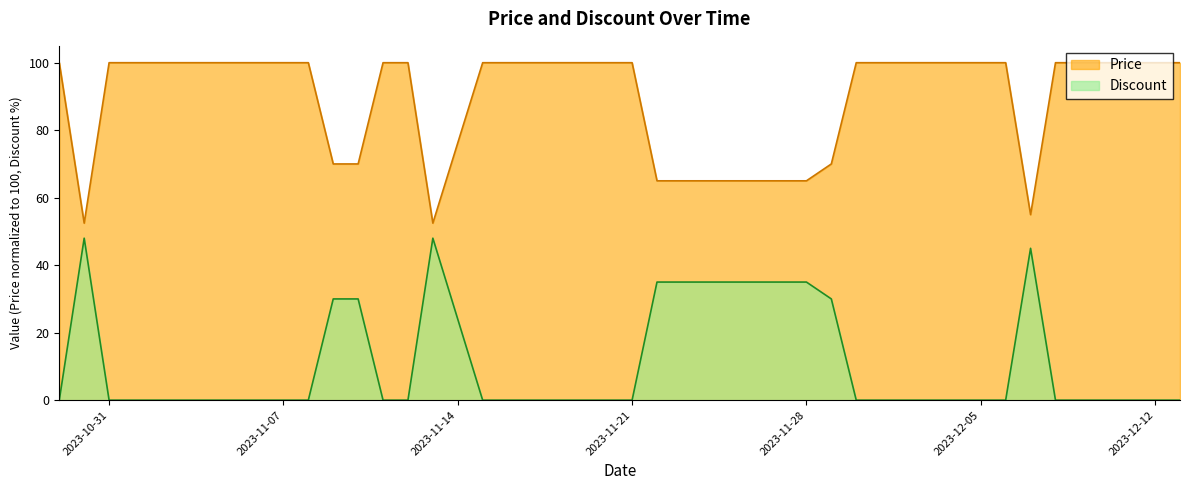

True or false: Price has more than 2 points higher than both neighbors.

False